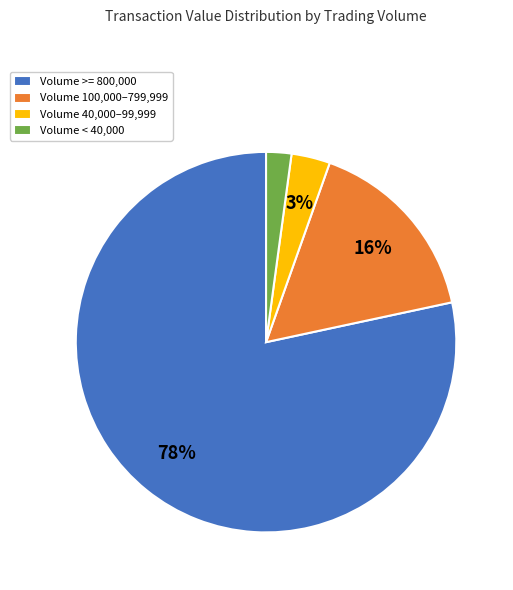

Which category has the smallest portion of the pie?

Volume < 40,000